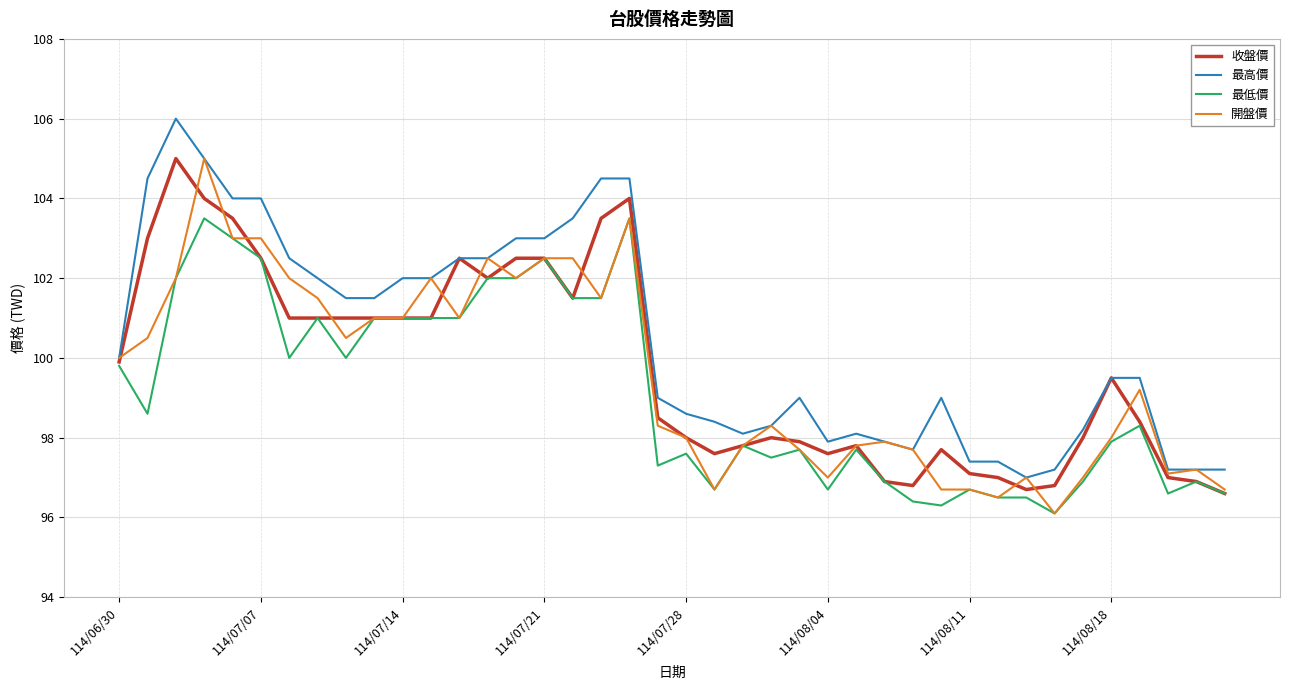

Which series has the largest total across all categories?

最高價